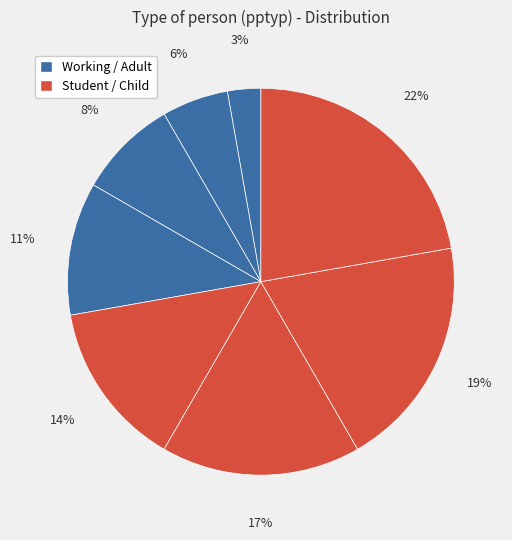

How many segments does this pie chart have?

8